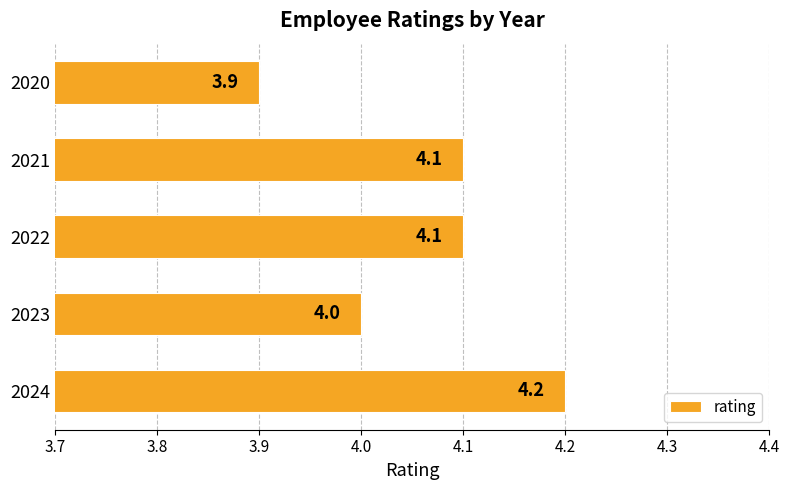

What is the ratio of the value at 2022 to the value at 2023?

1.0